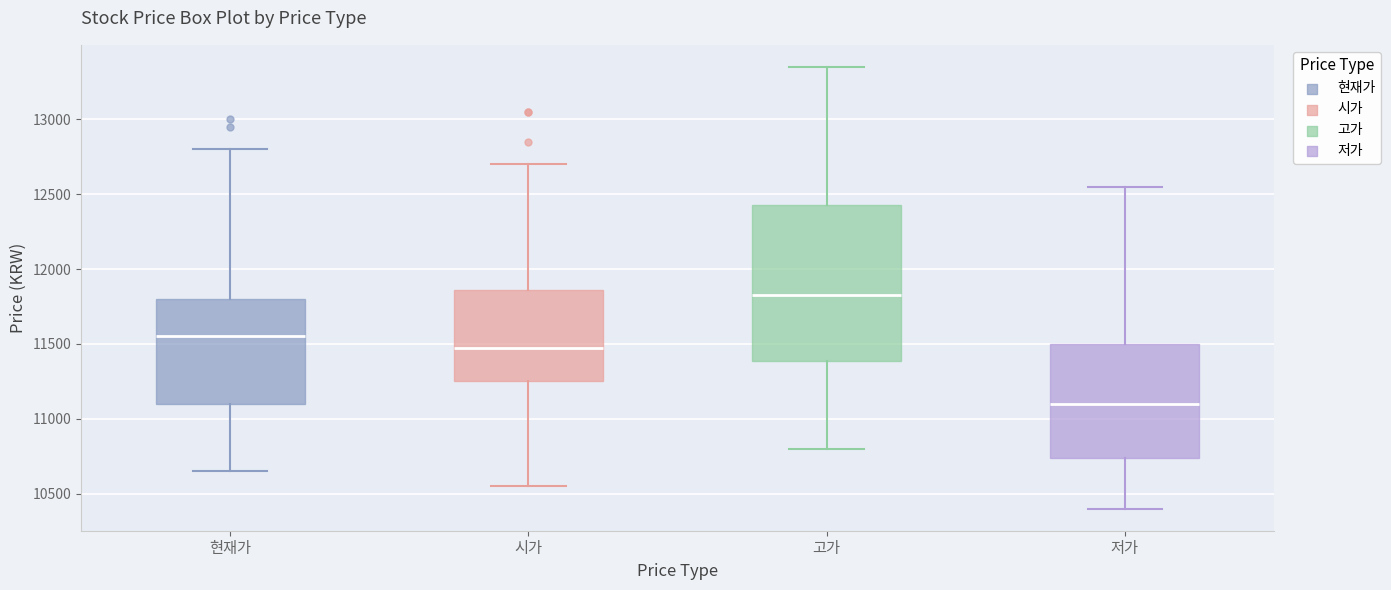

Which box is the tallest, from its lower edge to its upper edge?

고가